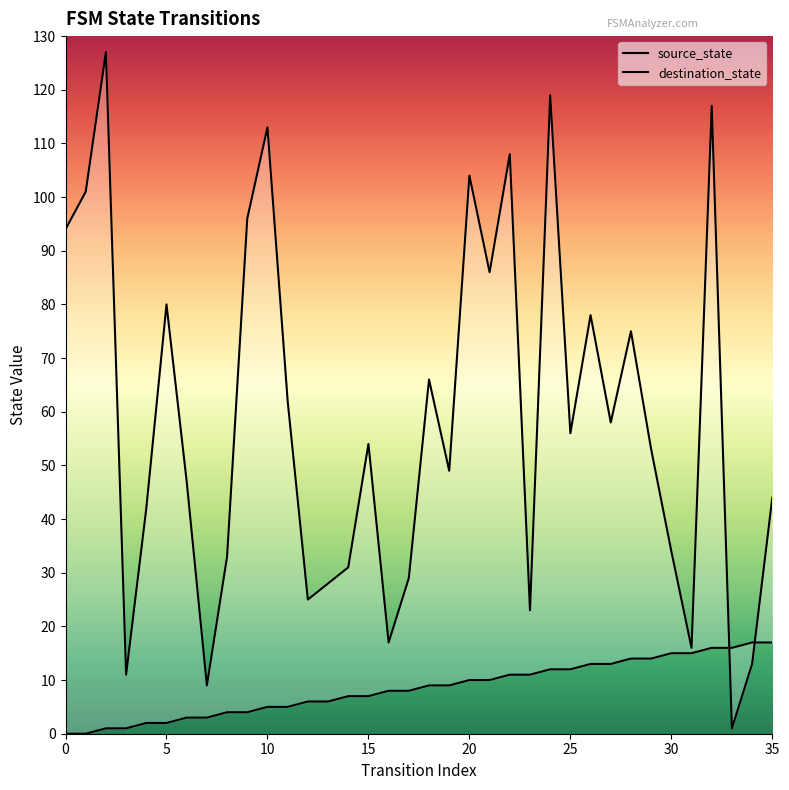

Reading left to right, transcribe all the data shown in this chart.

source_state: 0	0	1	1	2	2	3	3	4	4	5	5	6	6	7	7	8	8	9	9	10	10	11	11	12	12	13	13	14	14	15	15	16	16	17	17
destination_state: 94	101	127	11	42	80	47	9	33	96	113	62	25	28	31	54	17	29	66	49	104	86	108	23	119	56	78	58	75	53	34	16	117	1	13	44